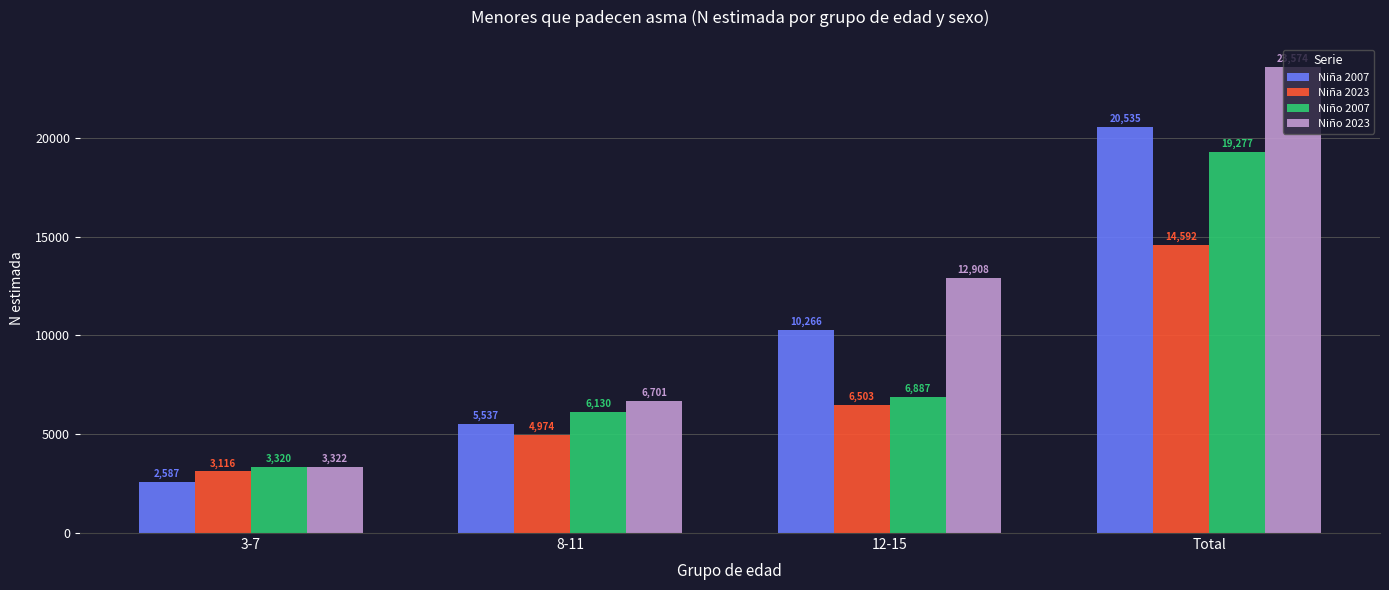

What is the difference between the Niña 2007 values at 3-7 and 12-15?

7679